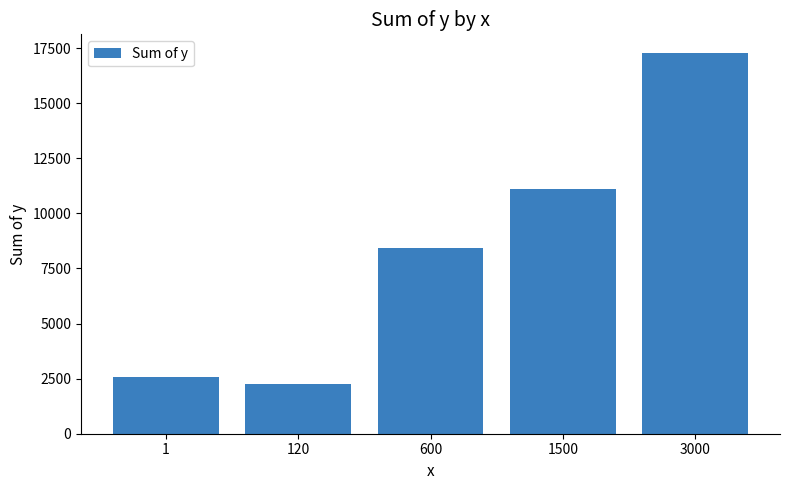

Where does the data first go above 8432?

600